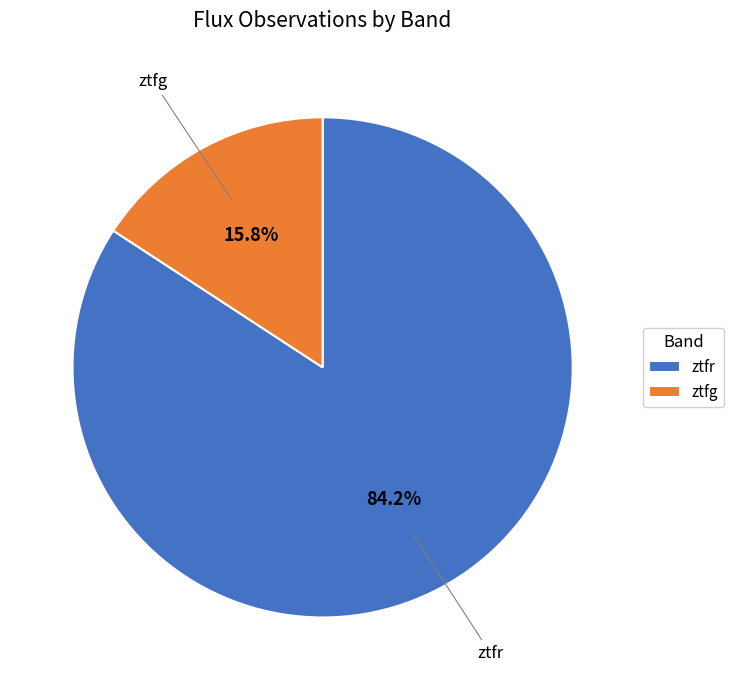

What is the smallest slice in the pie chart?

ztfg